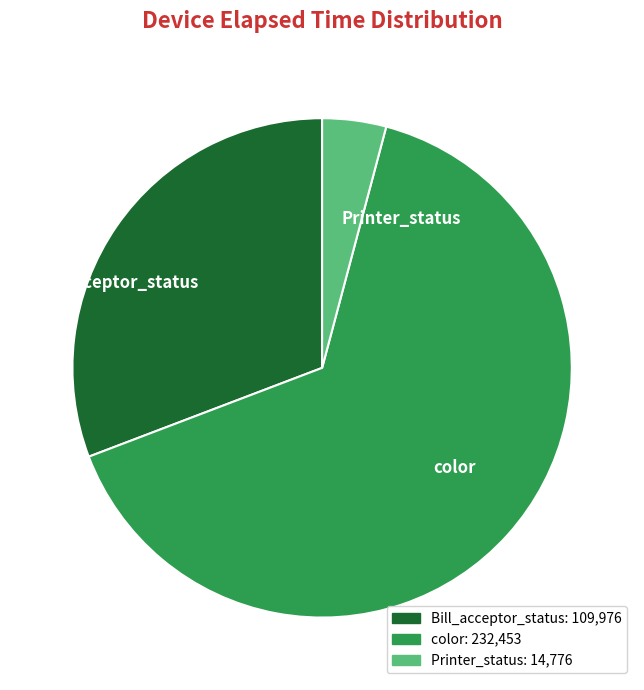

Does any single category account for the majority?

Yes